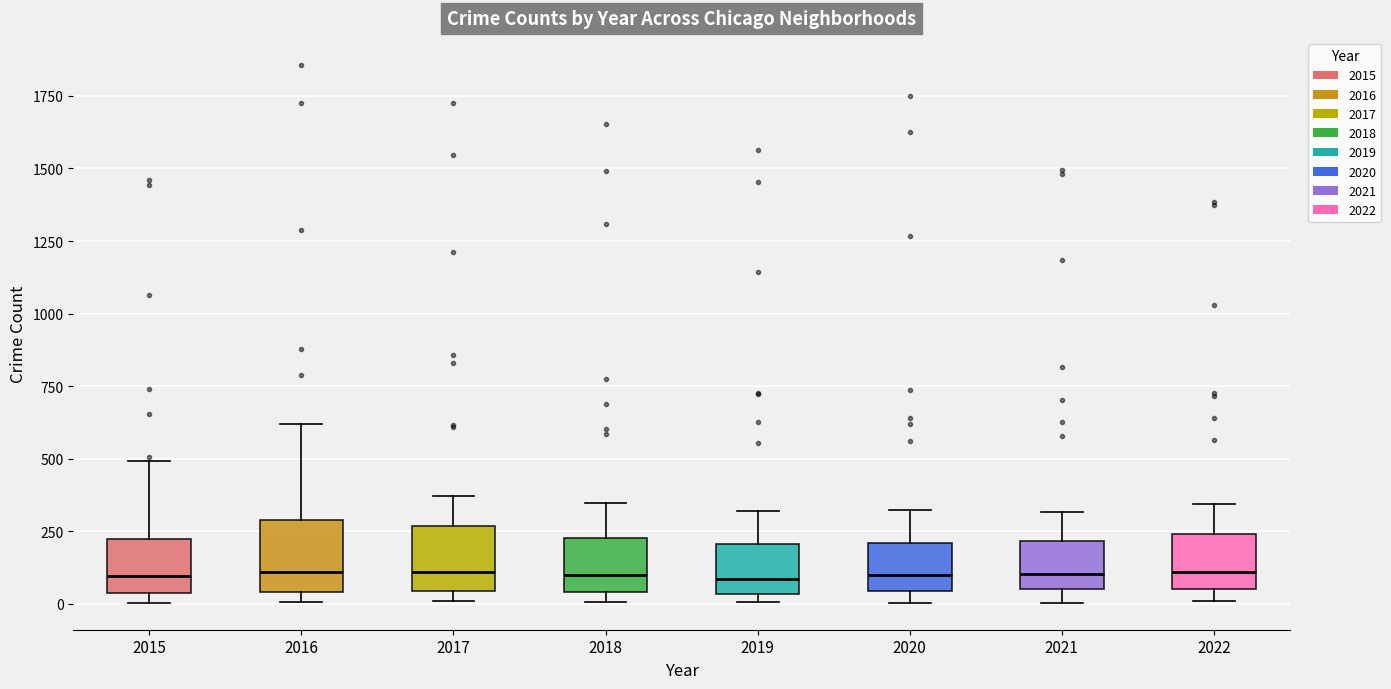

Reading left to right, read every box against the y-axis: the position of its median line, the range the box covers, and the ends of its whiskers. The values are not printed on the chart, so give them approximately, as read against the axis.

2015: median 100, box 50 to 200, whiskers 0 to 500
2016: median 100, box 50 to 300, whiskers 0 to 600
2017: median 100, box 50 to 250, whiskers 0 to 350
2018: median 100, box 50 to 250, whiskers 0 to 350
2019: median 100, box 50 to 200, whiskers 0 to 300
2020: median 100, box 50 to 200, whiskers 0 to 300
2021: median 100, box 50 to 200, whiskers 0 to 300
2022: median 100, box 50 to 250, whiskers 0 to 350